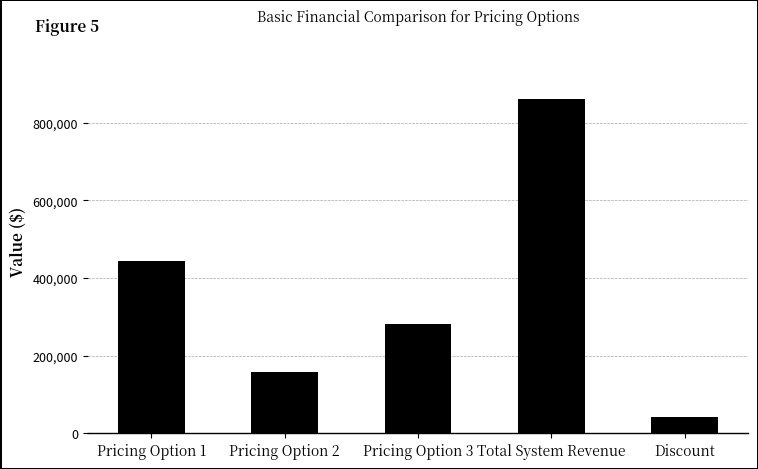

What is the sum of all values?

1787850